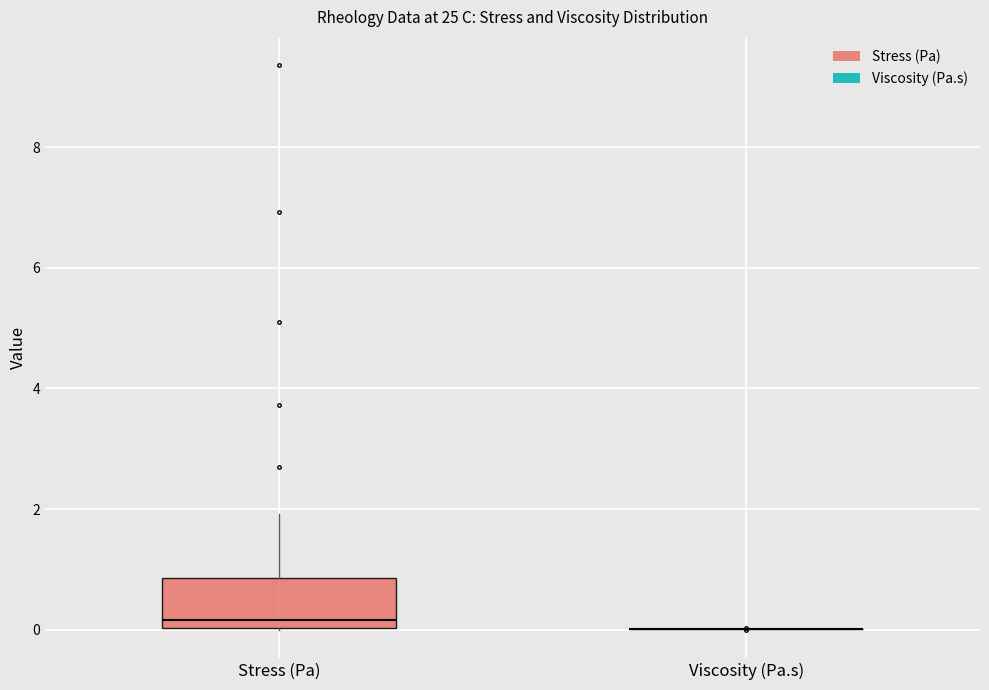

Comparing the boxes themselves (not the whiskers), which one is the tallest?

Stress (Pa)